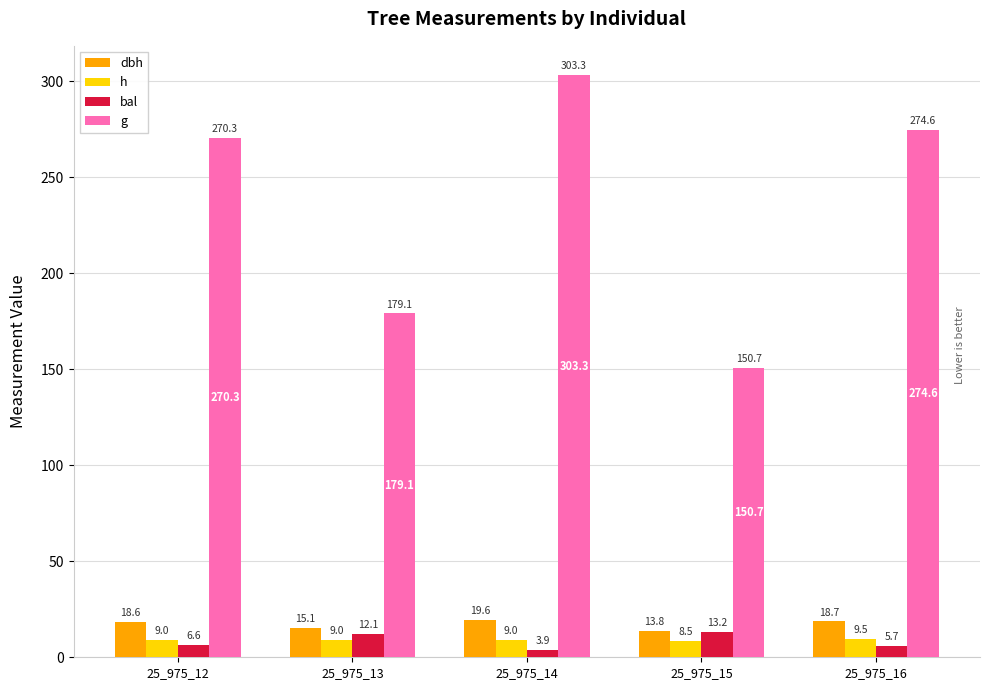

What is the approximate value of h at 25_975_16?

9.5